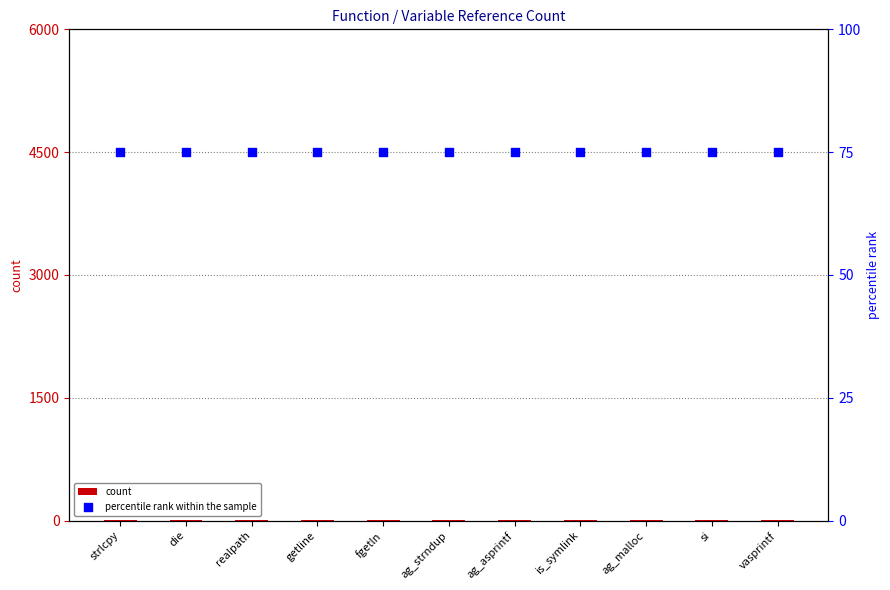

Which series reaches the minimum Y coordinate?

count